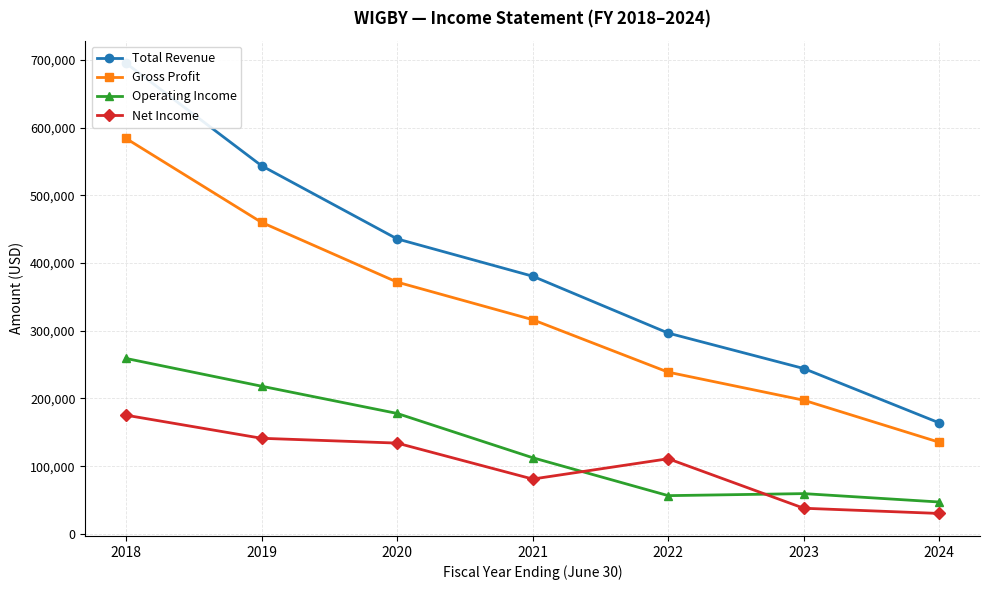

Which label corresponds to the largest value in the chart?

2018